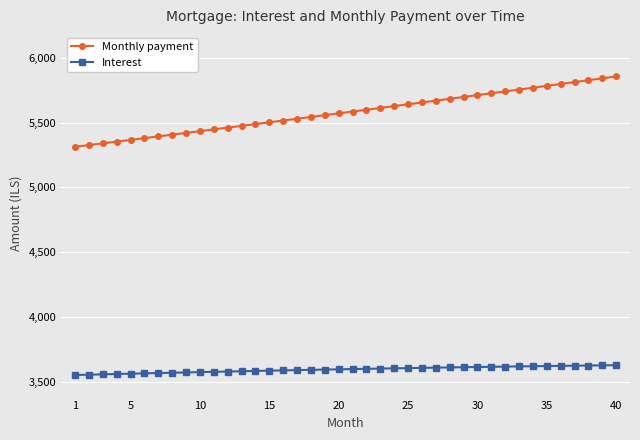

How many series are shown in this chart?

2